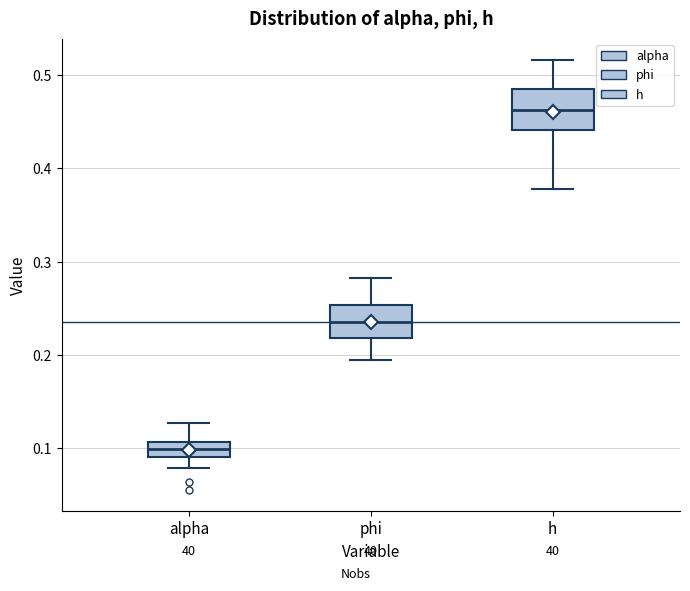

Where does the lower whisker of the box for alpha end on the y-axis? The values are not printed on the chart, so give them approximately, as read against the axis.

0.08